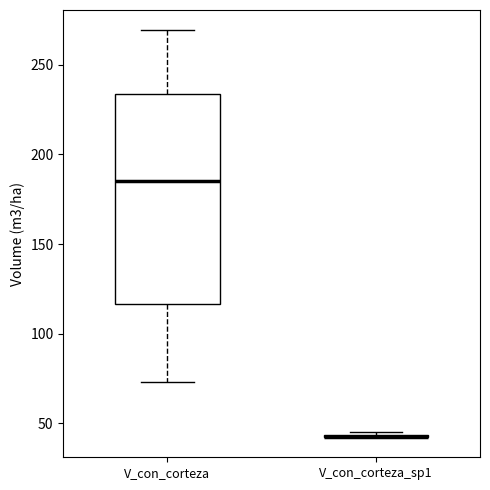

Reading left to right, read every box against the y-axis: the position of its median line, the range the box covers, and the ends of its whiskers. The values are not printed on the chart, so give them approximately, as read against the axis.

V_con_corteza: median 185, box 115 to 235, whiskers 75 to 270
V_con_corteza_sp1: box collapsed to a line at 45, whiskers 40 to 45